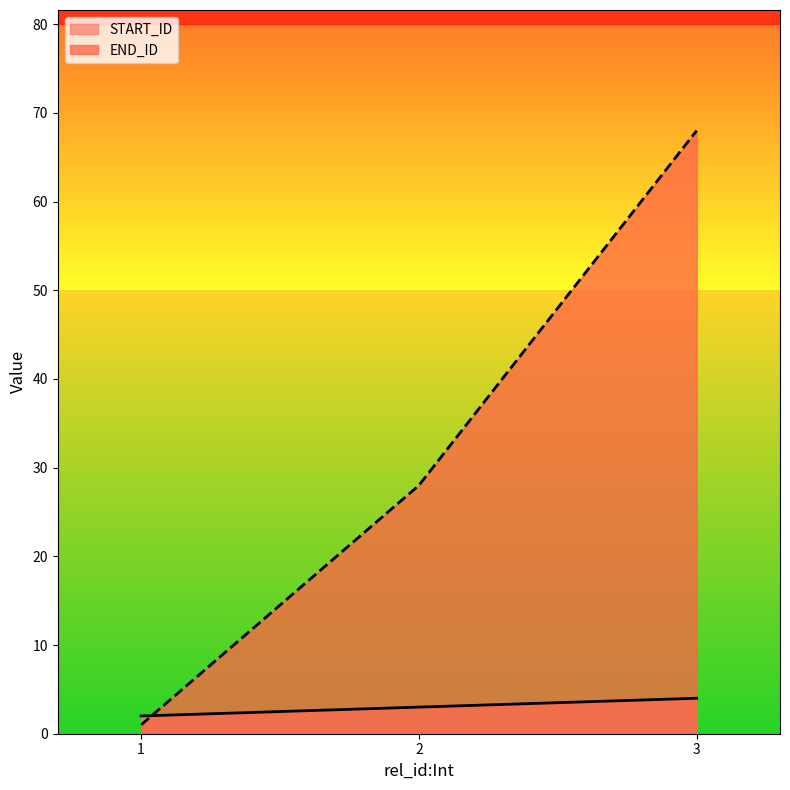

Between 2 and 3, which series saw the biggest shift?

END_ID